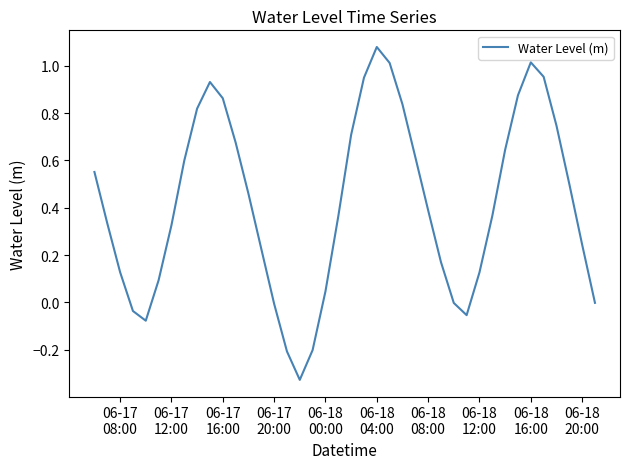

What is the maximum value shown in the chart?

1.1